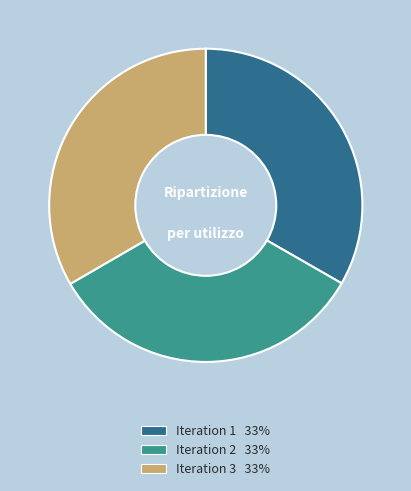

Does any single category account for the majority?

No